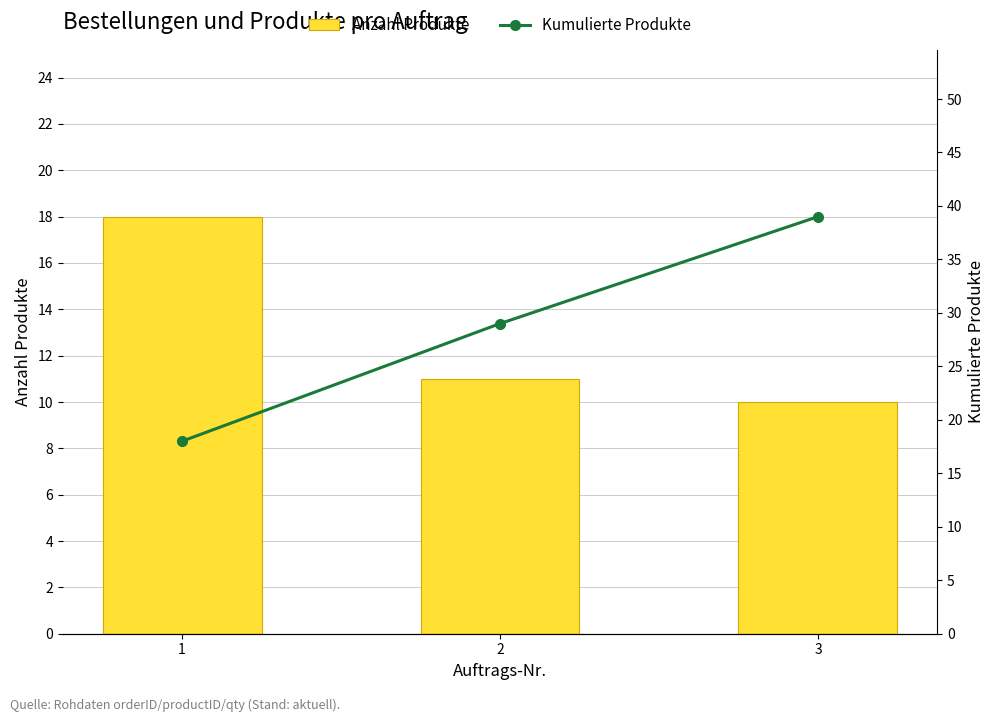

List the series in order of their overall mean, lowest first.

Anzahl Produkte, Kumulierte Produkte